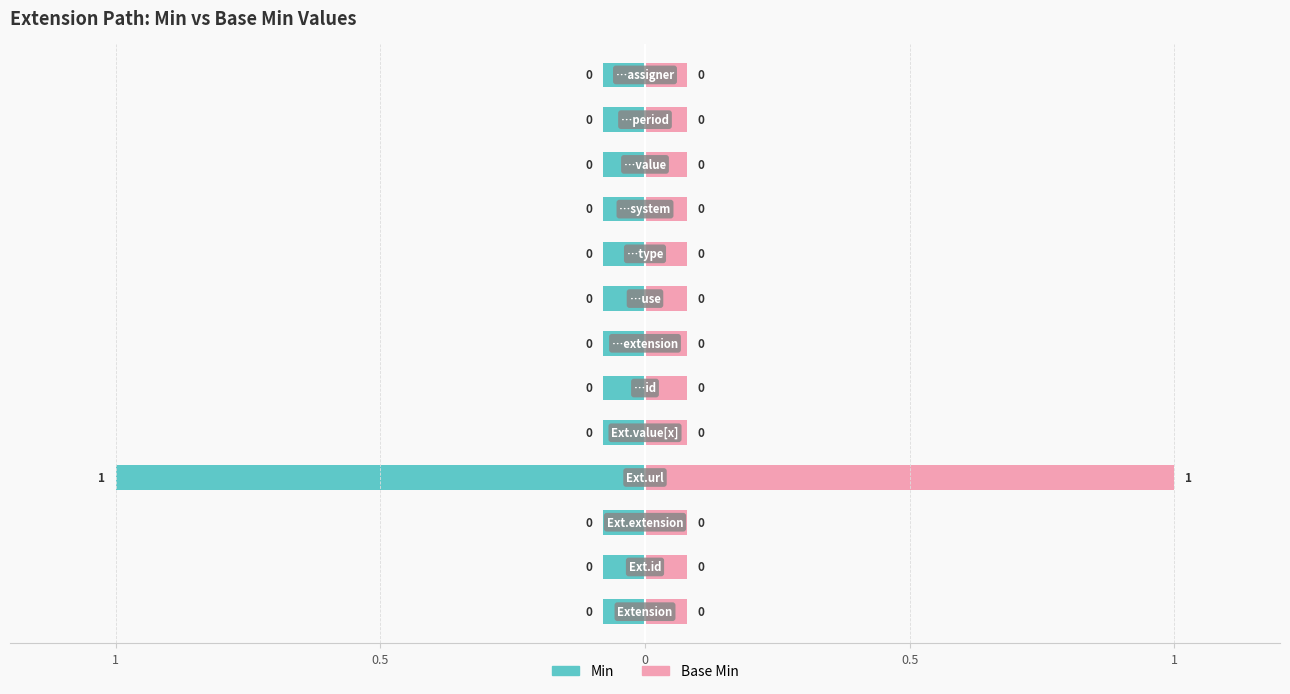

Which series has the largest total across all categories?

Min